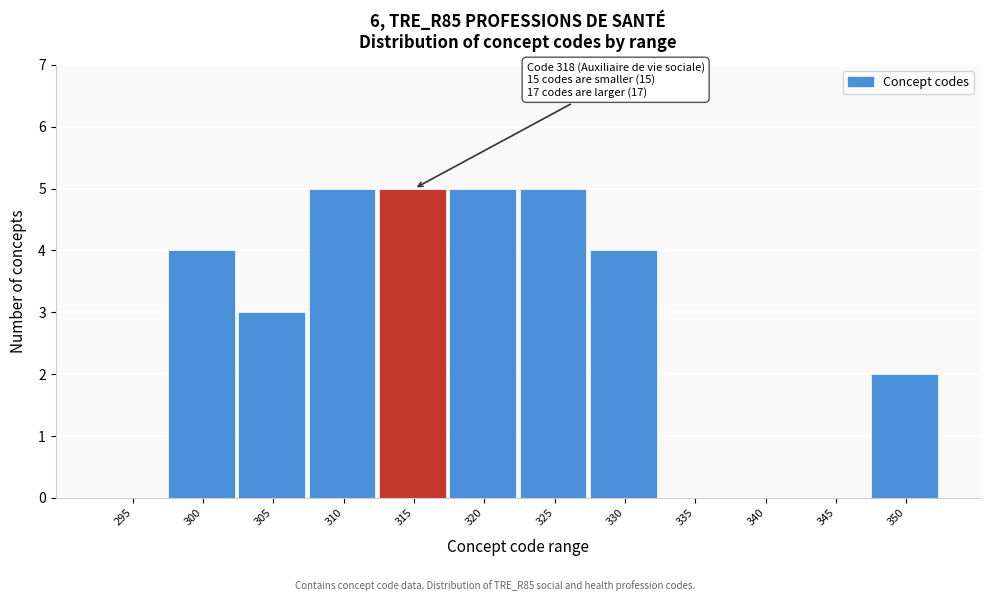

Reading left to right, transcribe all the data shown in this chart.

295=0	300=4	305=3	310=5	315=5	320=5	325=5	330=4	335=0	340=0	345=0	350=2